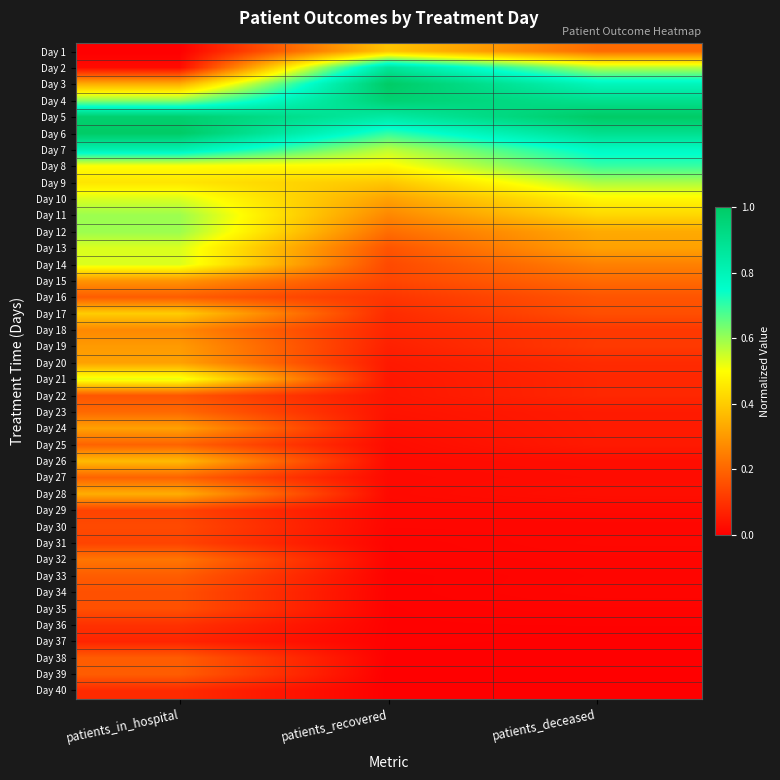

Rank the series by their maximum value, from lowest to highest.

Day 37, Day 40, Day 36, Day 29, Day 31, Day 30, Day 34, Day 35, Day 22, Day 16, Day 33, Day 38, Day 39, Day 25, Day 27, Day 23, Day 32, Day 18, Day 15, Day 19, Day 20, Day 24, Day 28, Day 26, Day 1, Day 17, Day 21, Day 10, Day 13, Day 14, Day 9, Day 11, Day 12, Day 8, Day 7, Day 2, Day 4, Day 3, Day 5, Day 6